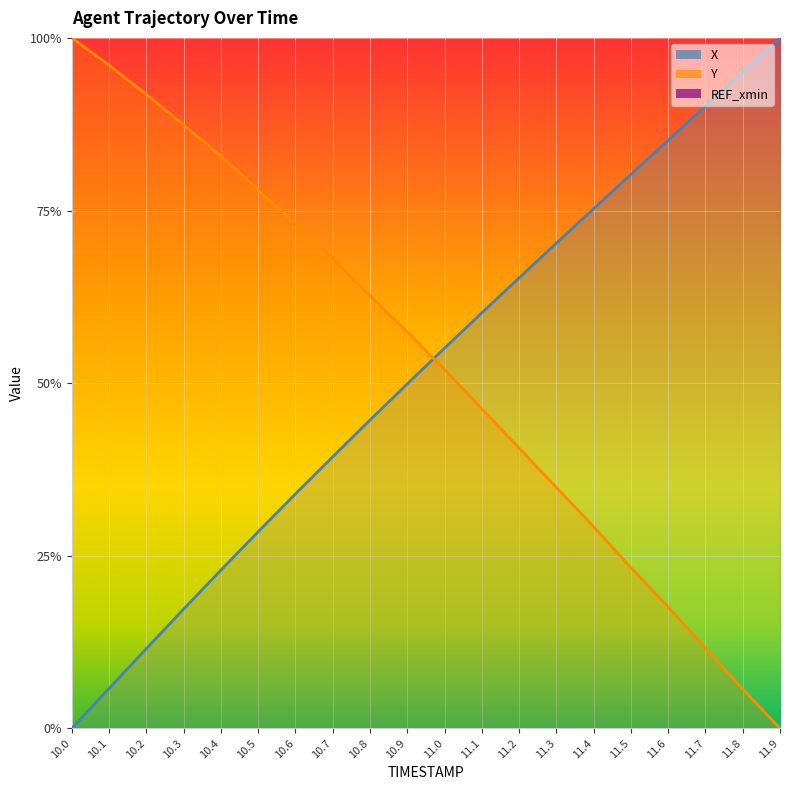

The X series shows 0.2 at 11.8. True or false?

False